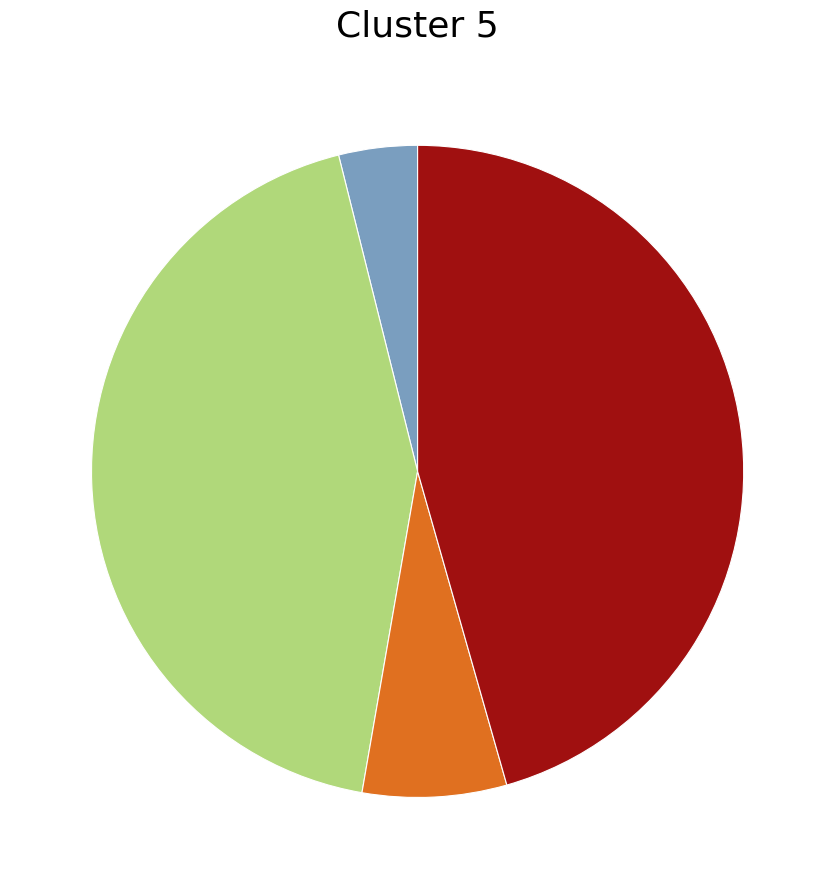

Is there any slice that represents more than half of the pie?

No